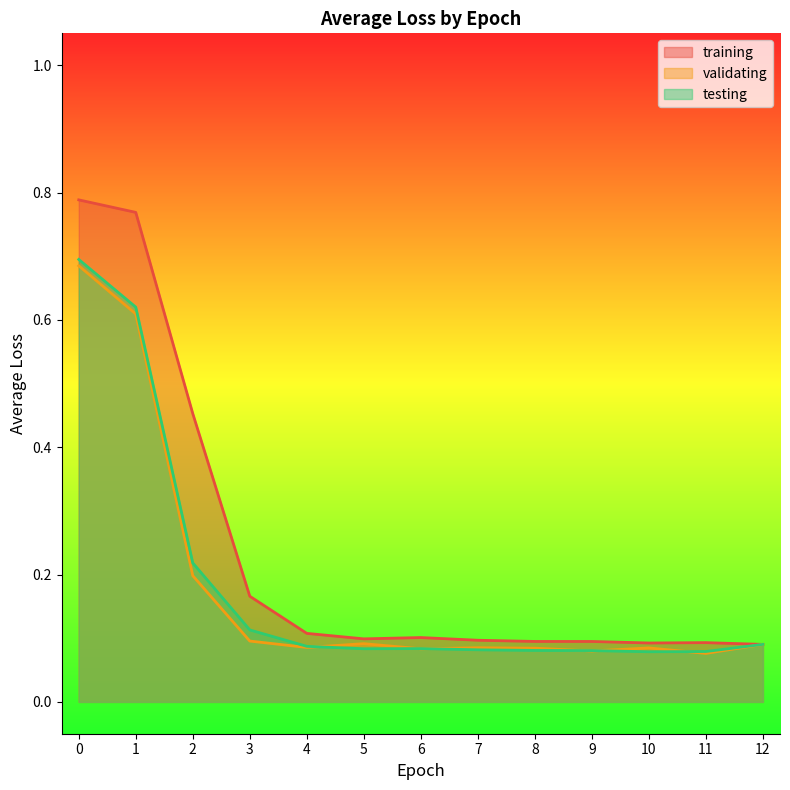

Rank the categories by testing value from highest to lowest.

0, 1, 2, 3, 12, 4, 6, 5, 7, 8, 9, 11, 10